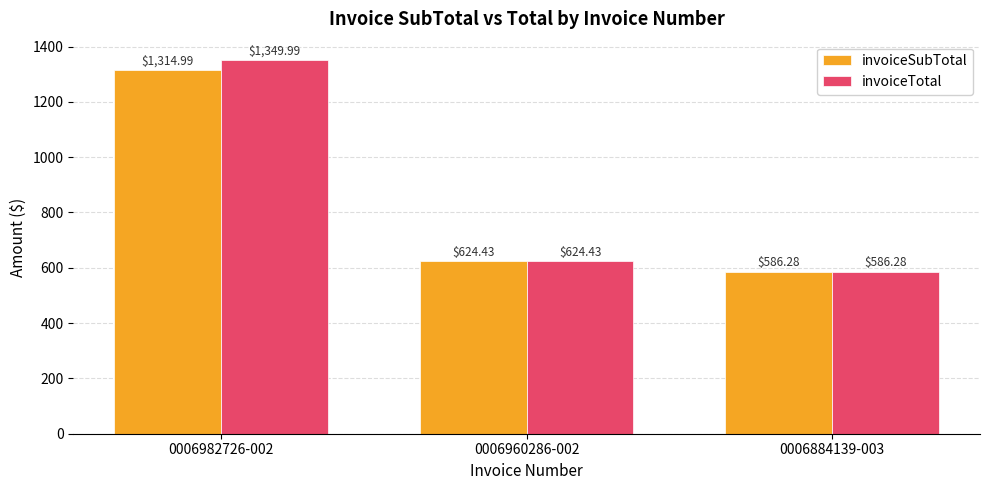

How many values in the invoiceTotal series exceed 624?

2